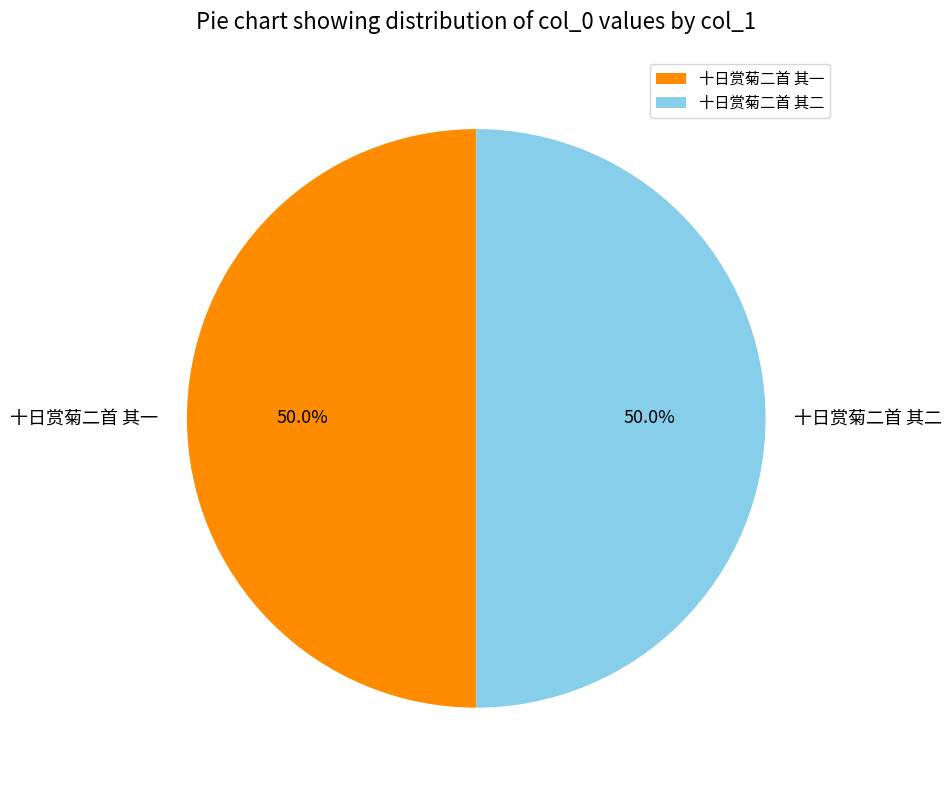

Approximately how many times larger is the value at 十日赏菊二首 其一 compared to 十日赏菊二首 其二?

1.0